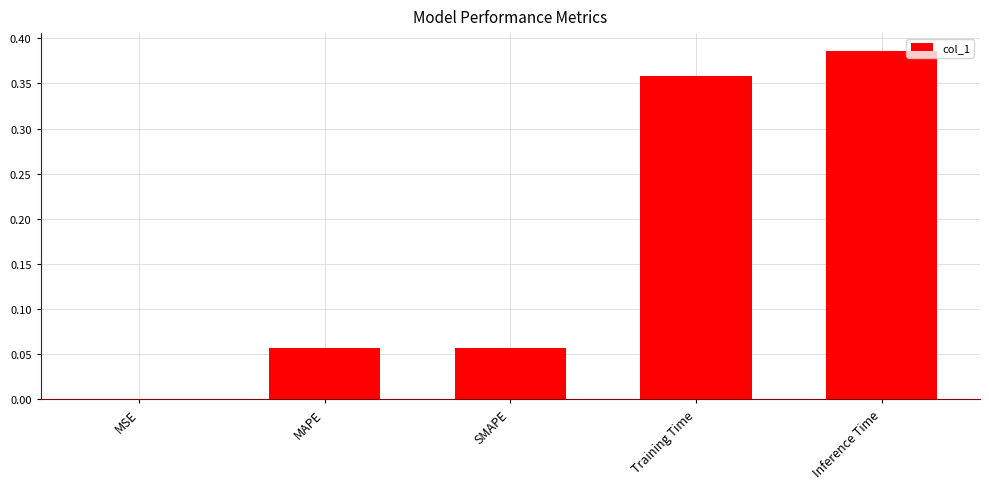

Are the bars horizontal?

No